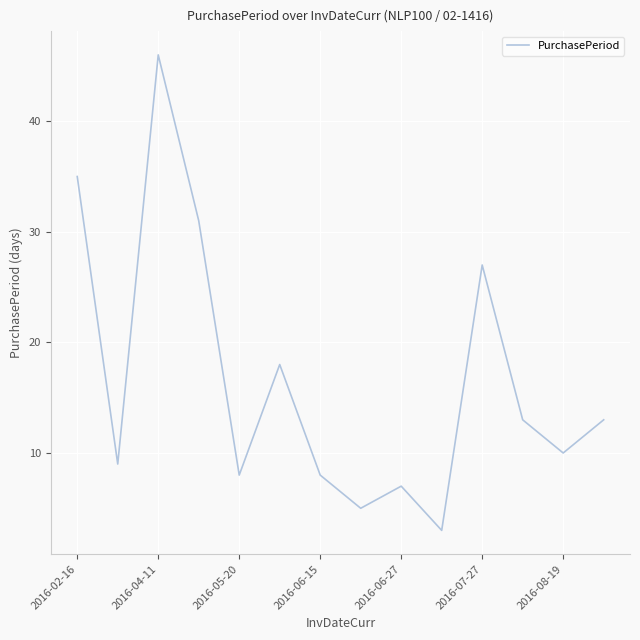

What is the minimum value shown in the chart?

3